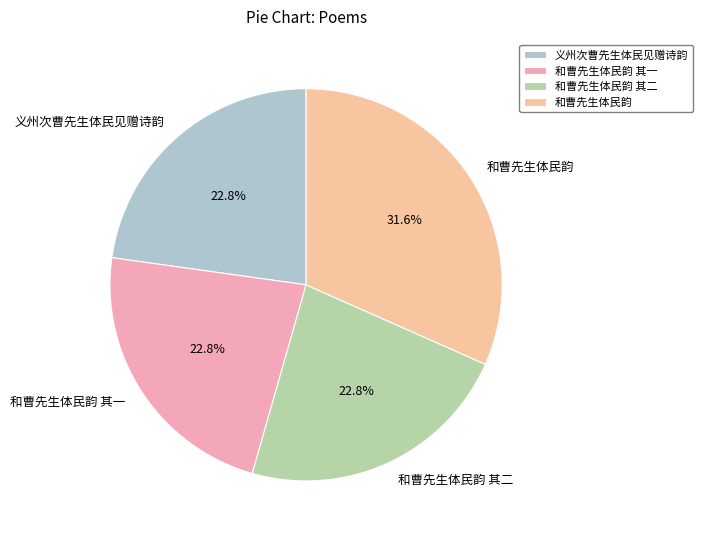

Does 和曹先生体民韵 其一 represent more than half of the total?

No